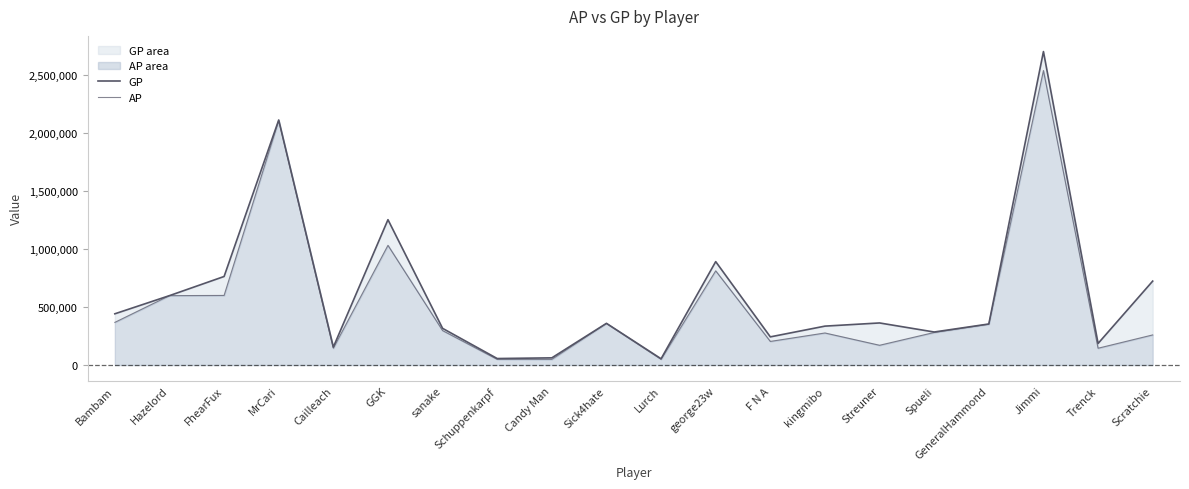

What is the spread (max minus min) of values at GeneralHammond?

1846